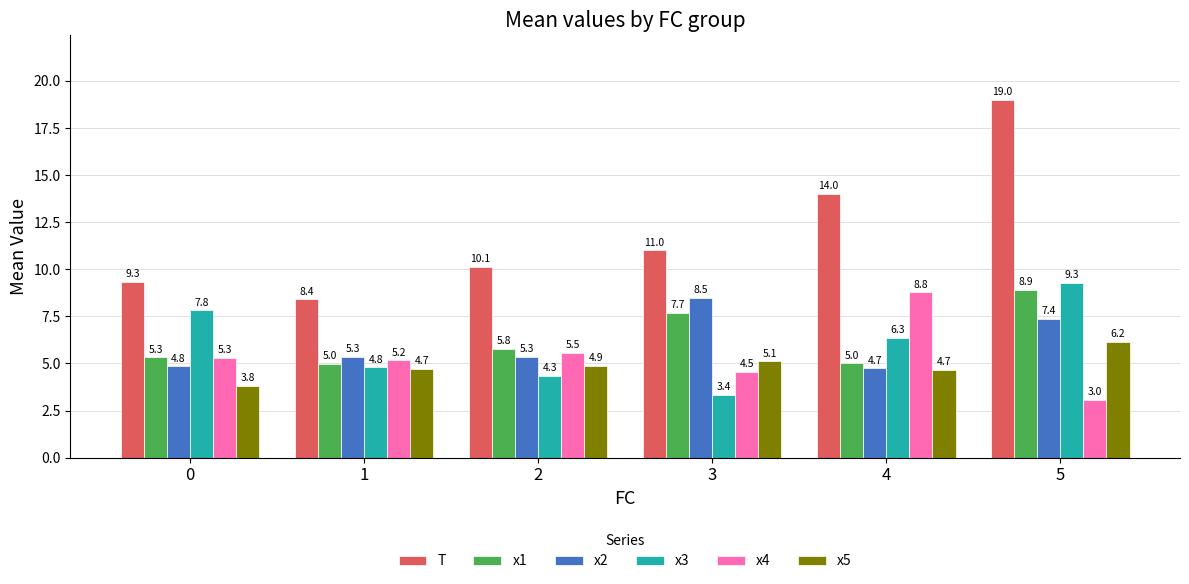

How many groups of bars are there?

6